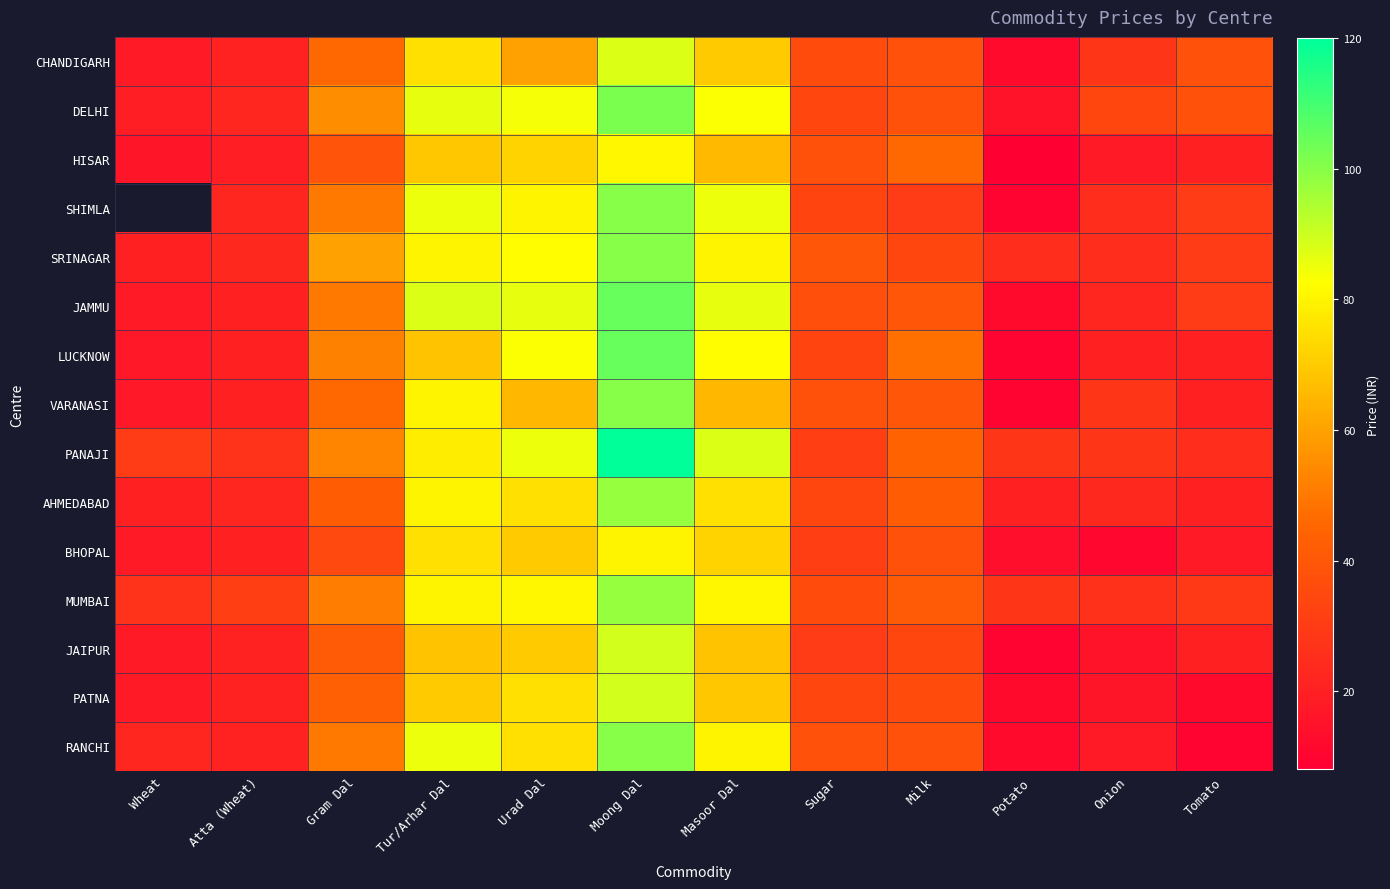

What is the spread (max minus min) of values at Potato?

20.0